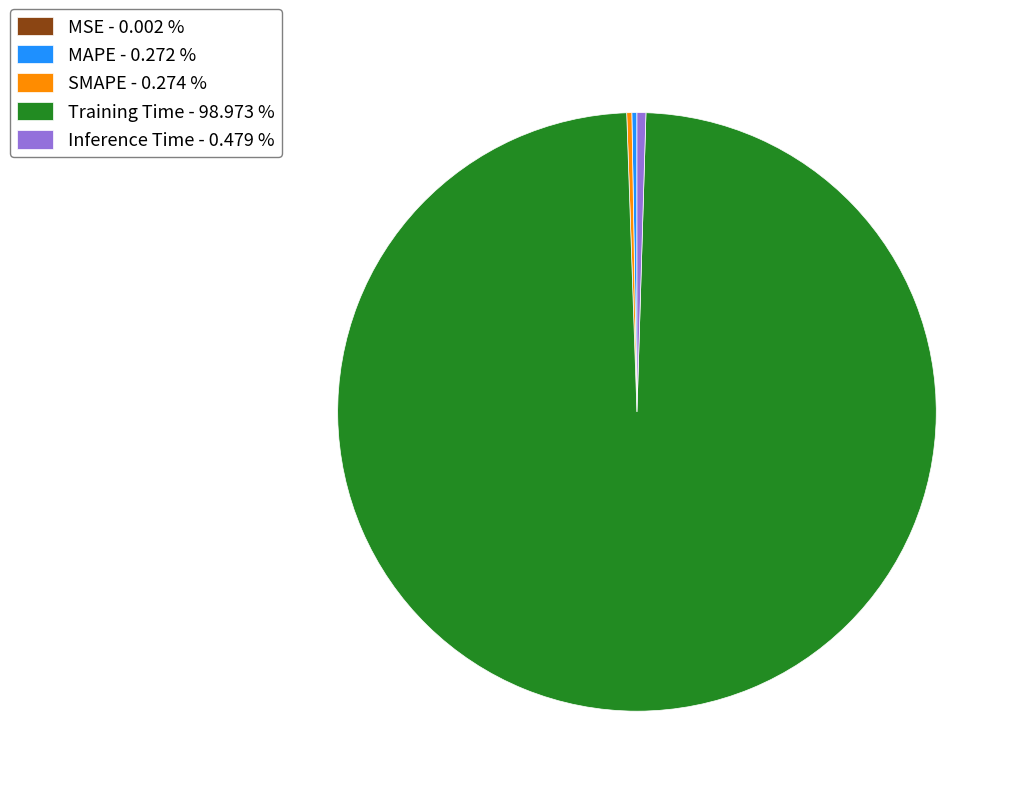

Is Training Time the majority of the pie?

Yes